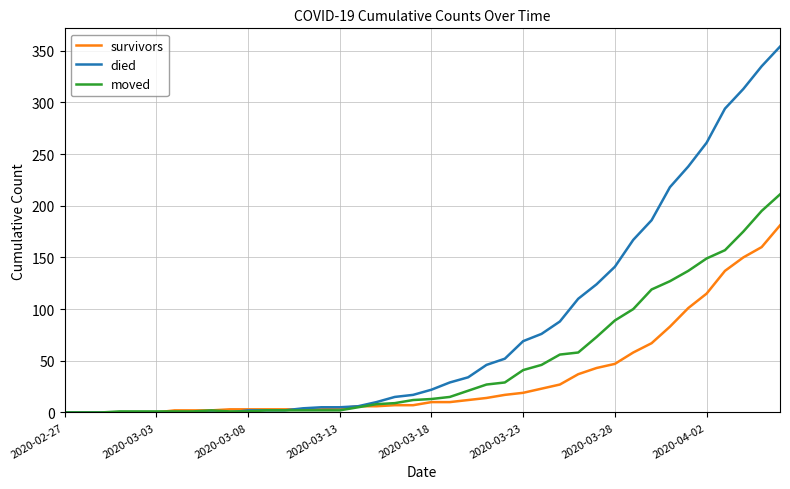

What is the difference between the maximum and minimum values in the died series?

354